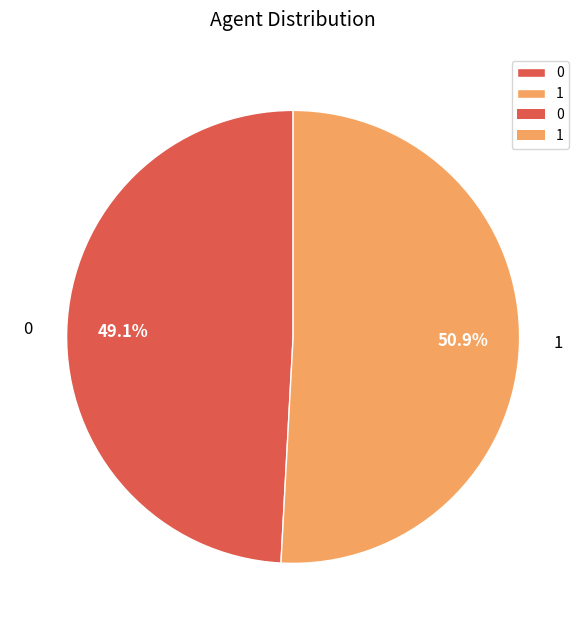

What is the ratio of the value at 0 to the value at 1?

1.0